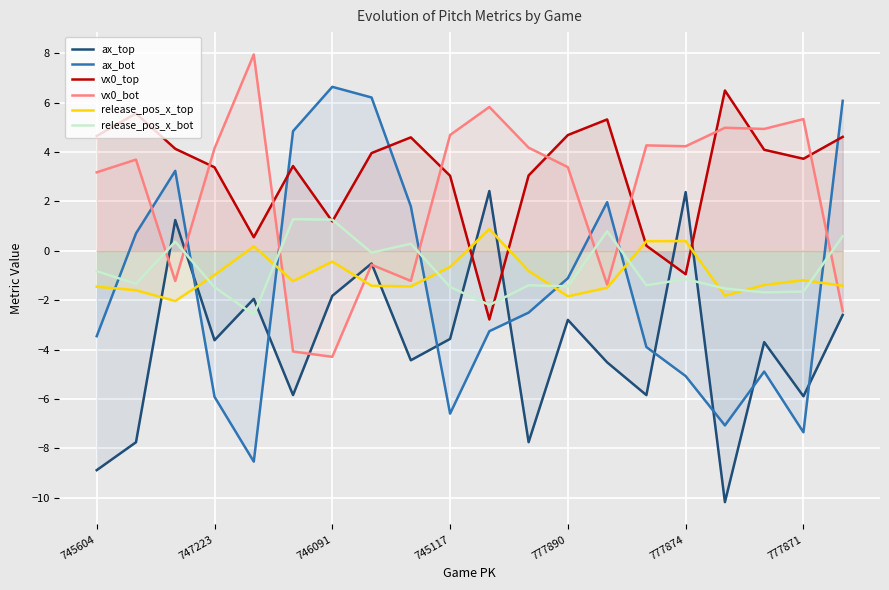

Which series has the largest range (max minus min)?

ax_bot